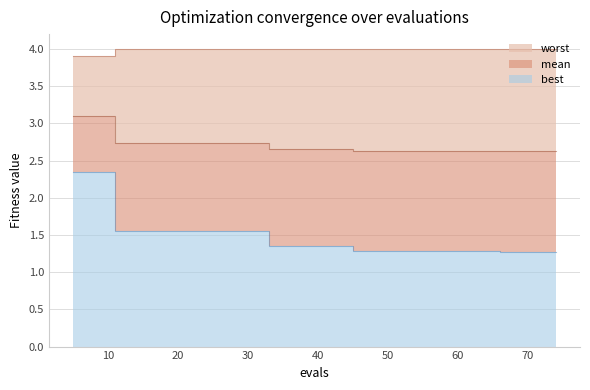

Is the value of mean at 5 greater than the value of best at 33?

Yes